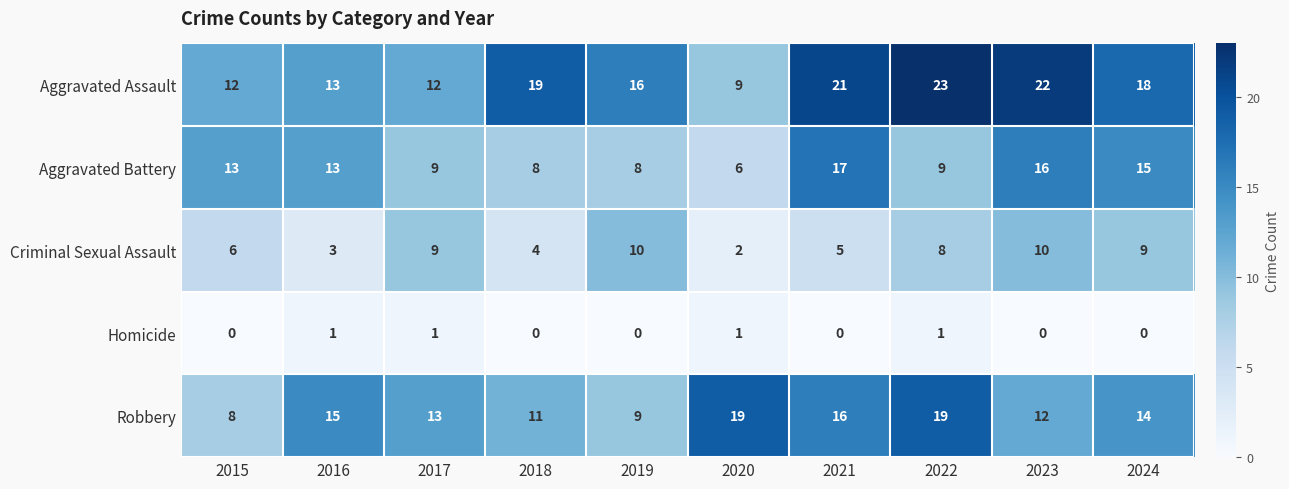

Rank the series at 2023 from highest to lowest value.

Aggravated Assault, Aggravated Battery, Robbery, Criminal Sexual Assault, Homicide